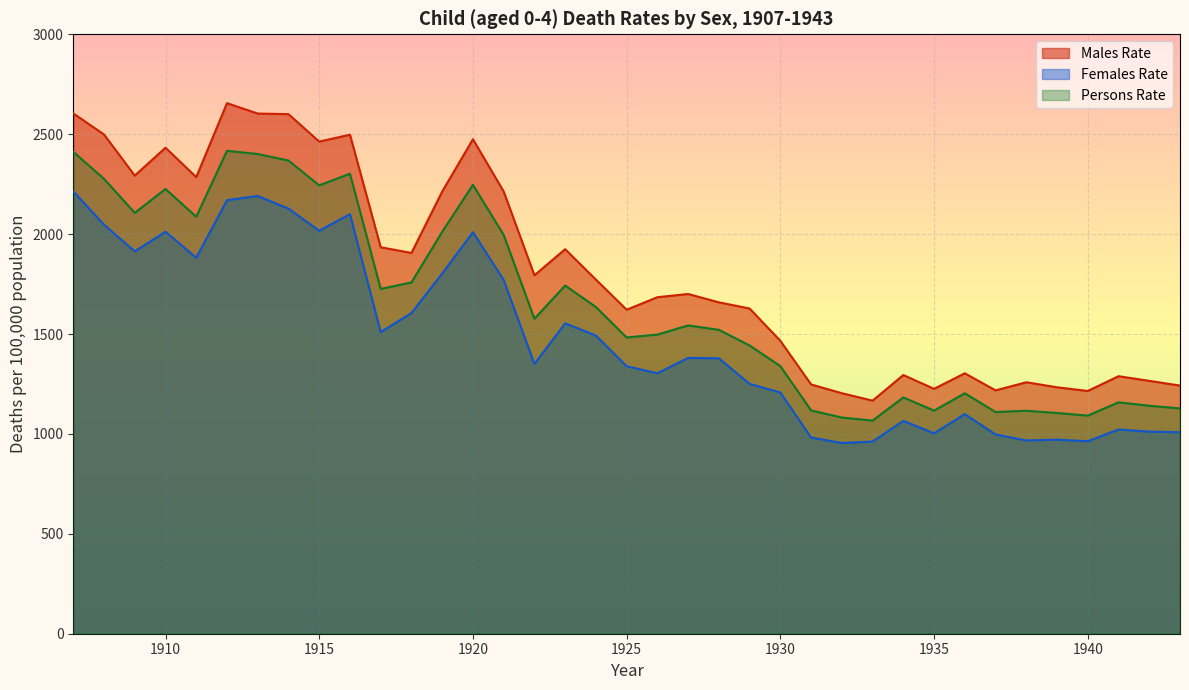

Between 1937 and 1928, which is larger?

1928